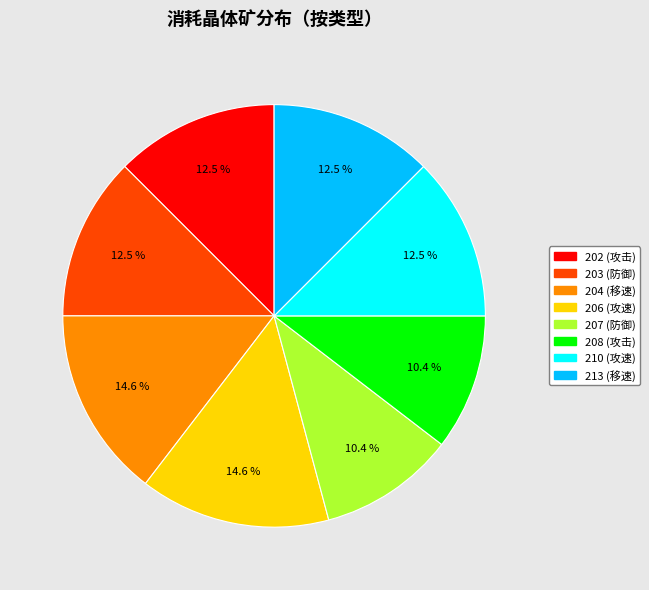

What is the ratio of the value at 203 to the value at 202?

1.0